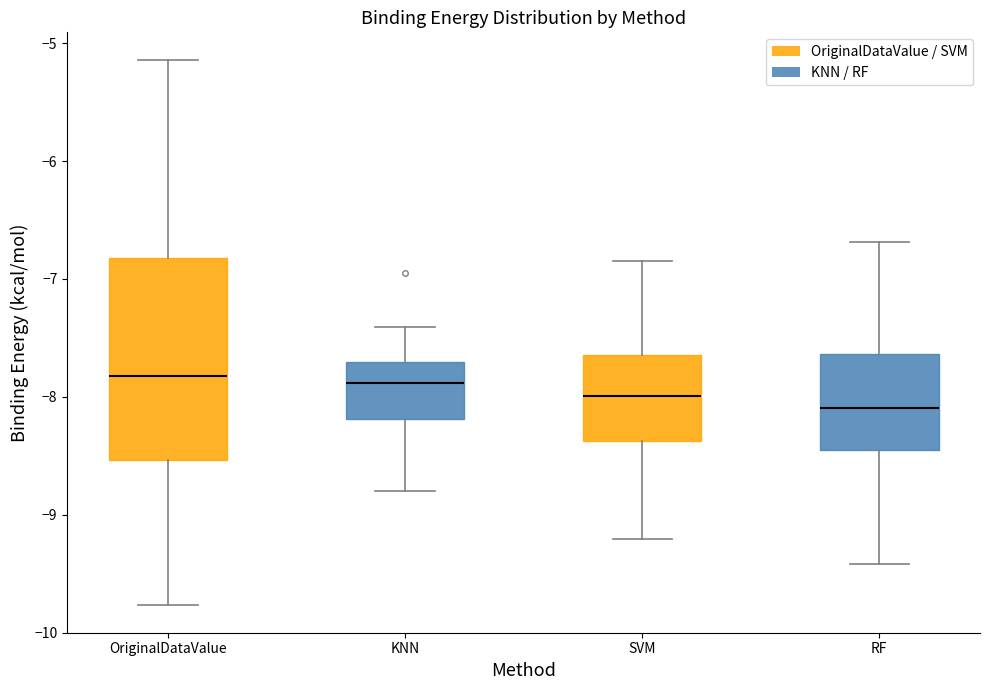

Comparing the boxes themselves (not the whiskers), which one is the tallest?

OriginalDataValue